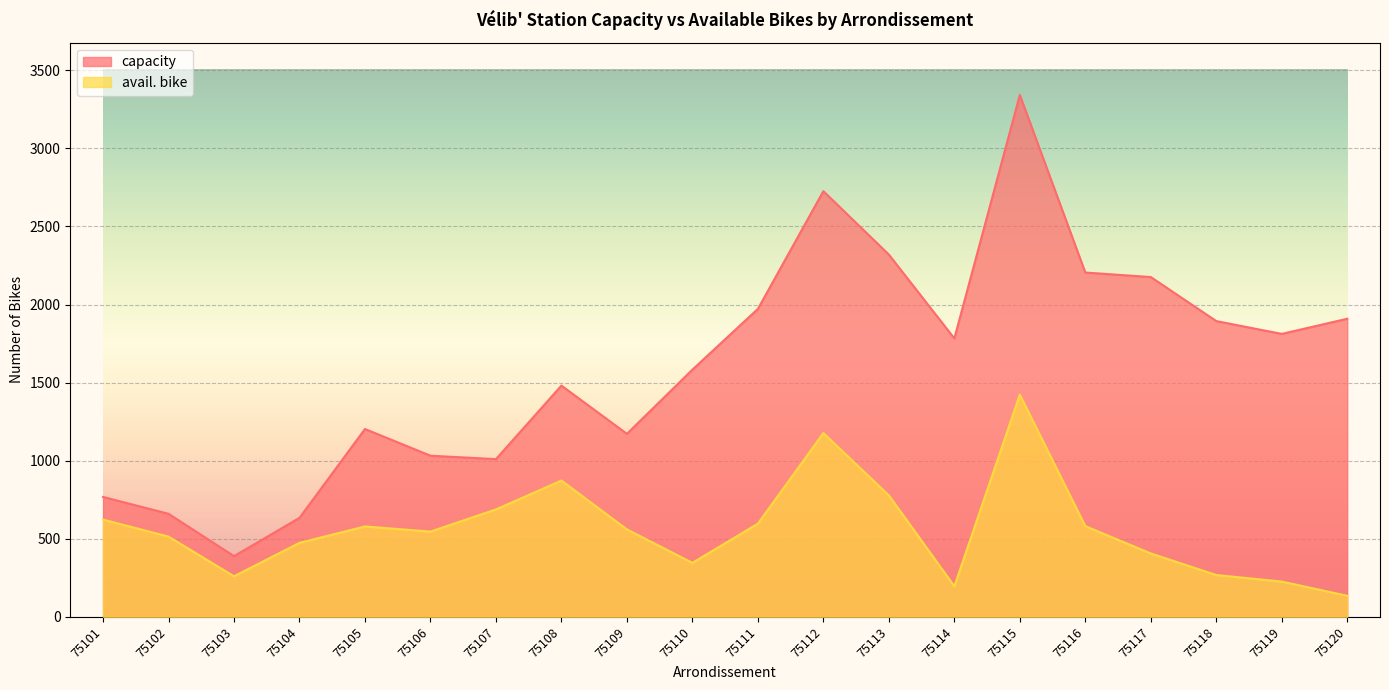

What is the minimum value for capacity?

389